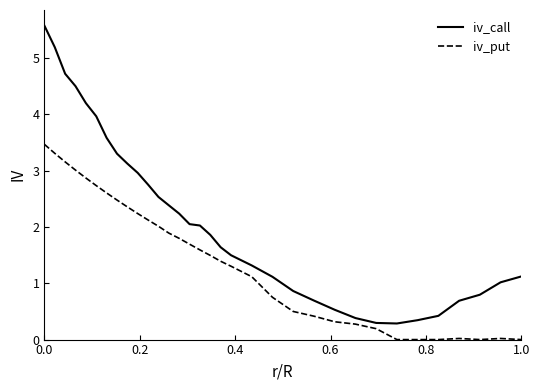

Rank the series by their average value, from highest to lowest.

iv_call, iv_put